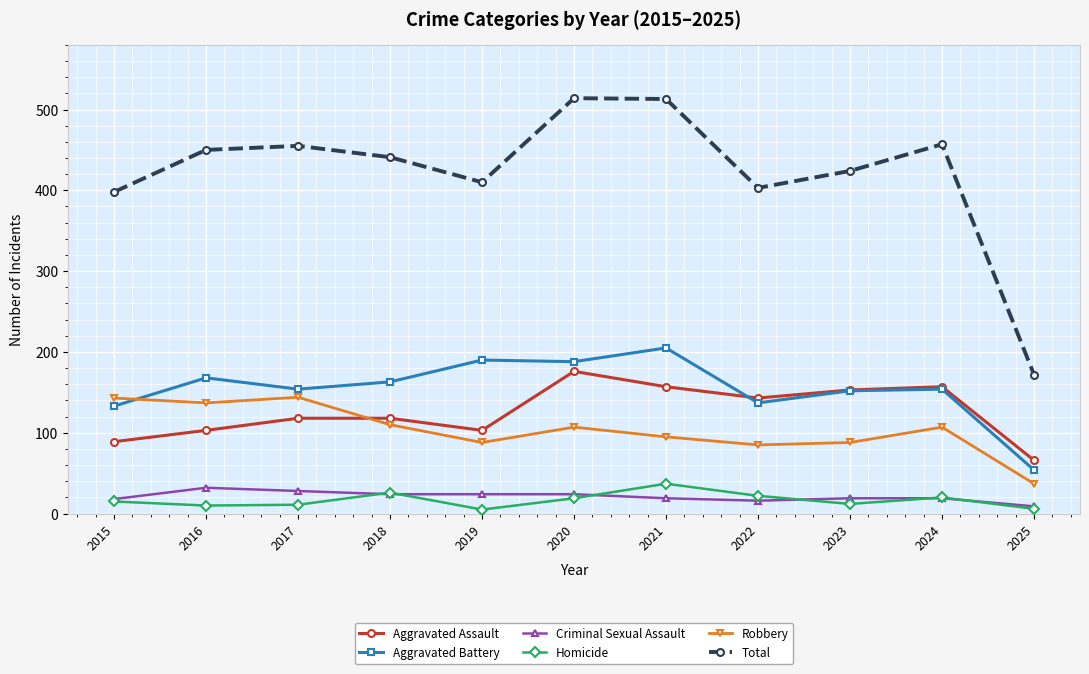

What is the sum of the Robbery values at 2020 and 2021?

202